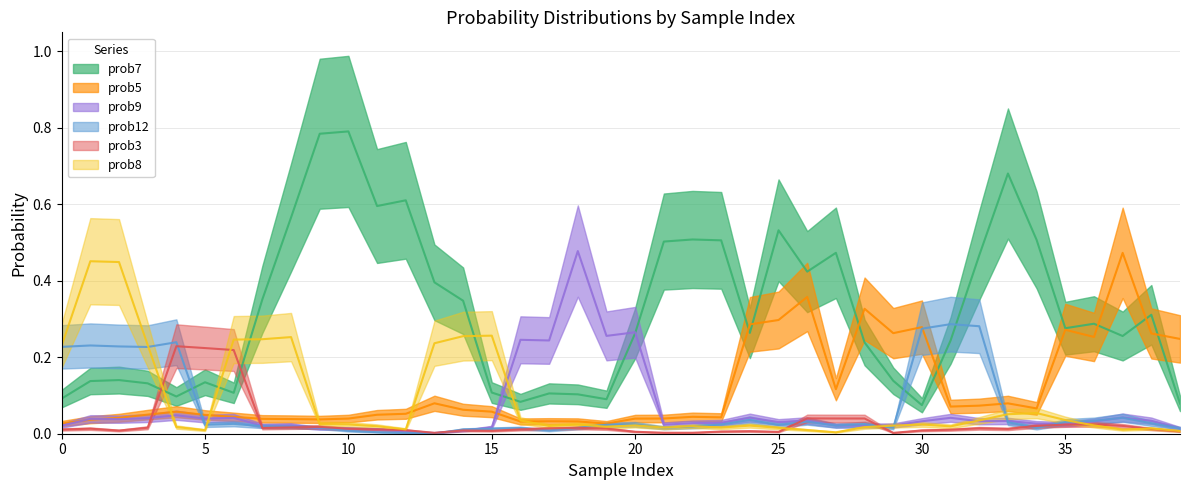

How many data points does each series have?

40